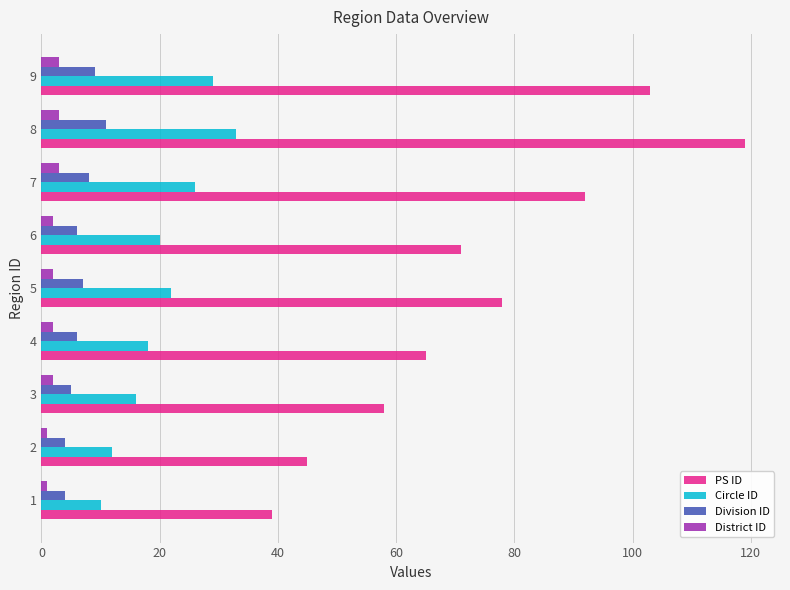

How many data points in PS ID are less than 71?

4